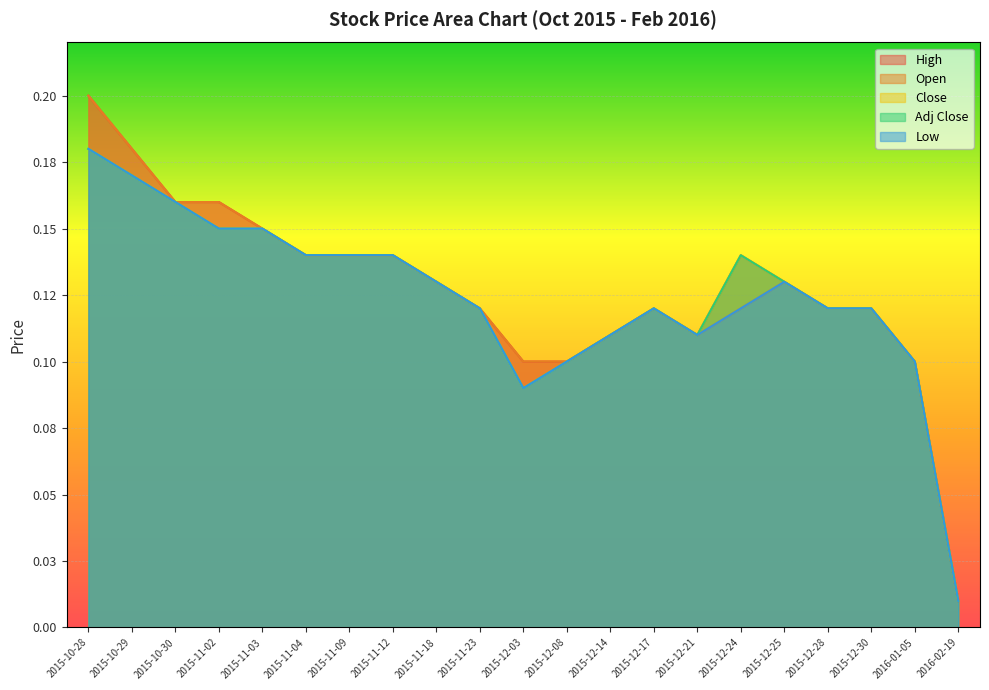

How many lines are shown in the chart?

5